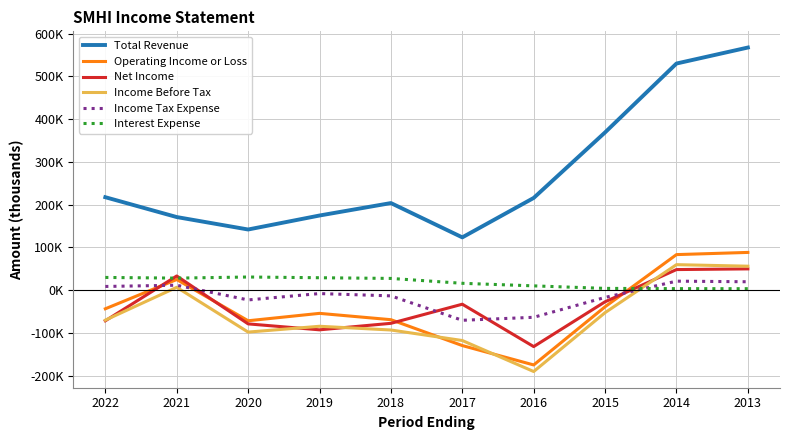

Which series has the largest range (max minus min)?

Total Revenue